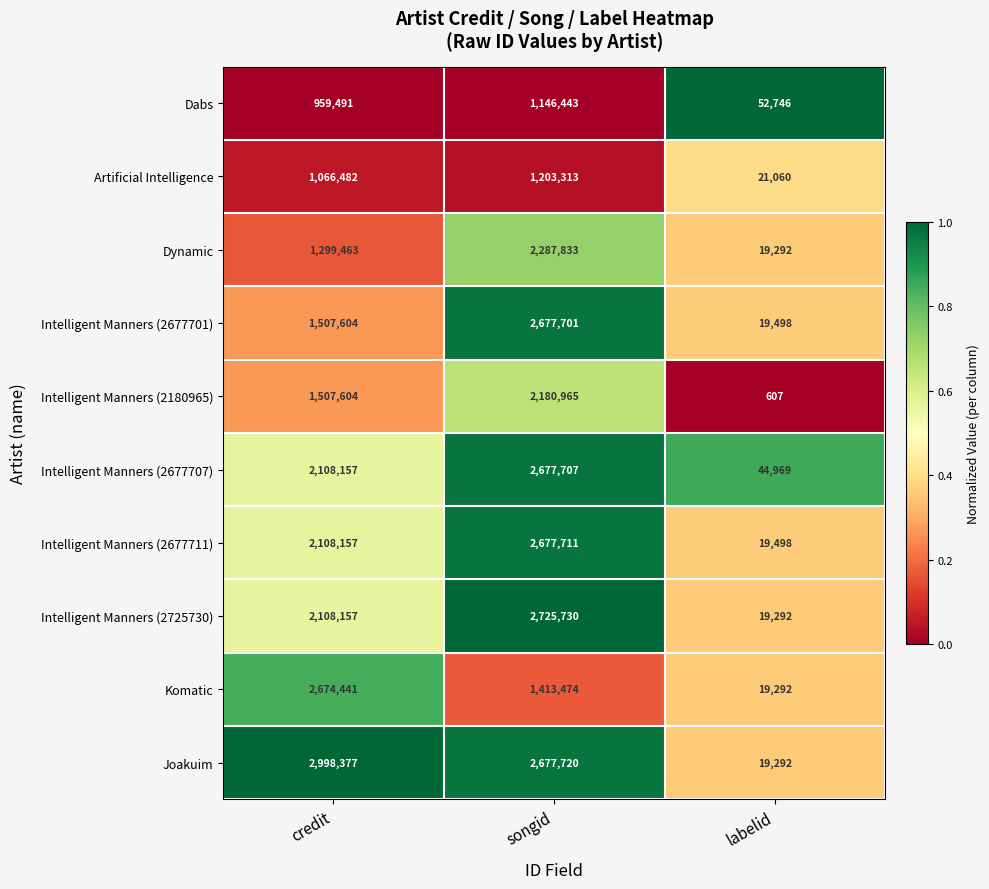

The value of Intelligent Manners (2677711) at songid is 2677711. True or false?

True